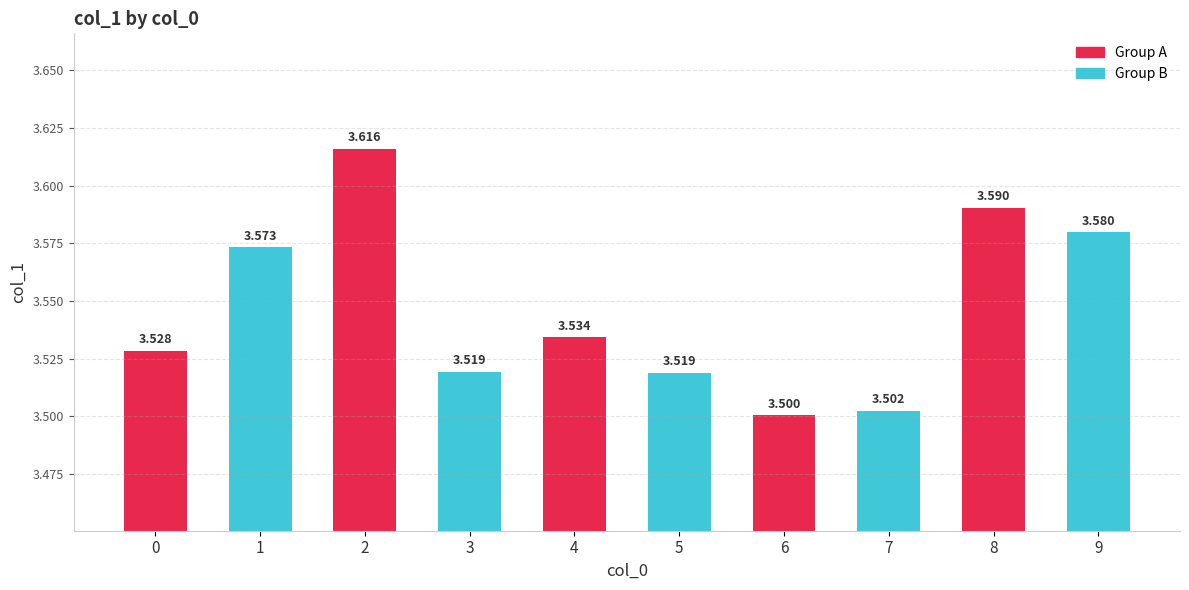

Rank the categories by value from highest to lowest.

2, 8, 9, 1, 4, 0, 3, 5, 7, 6